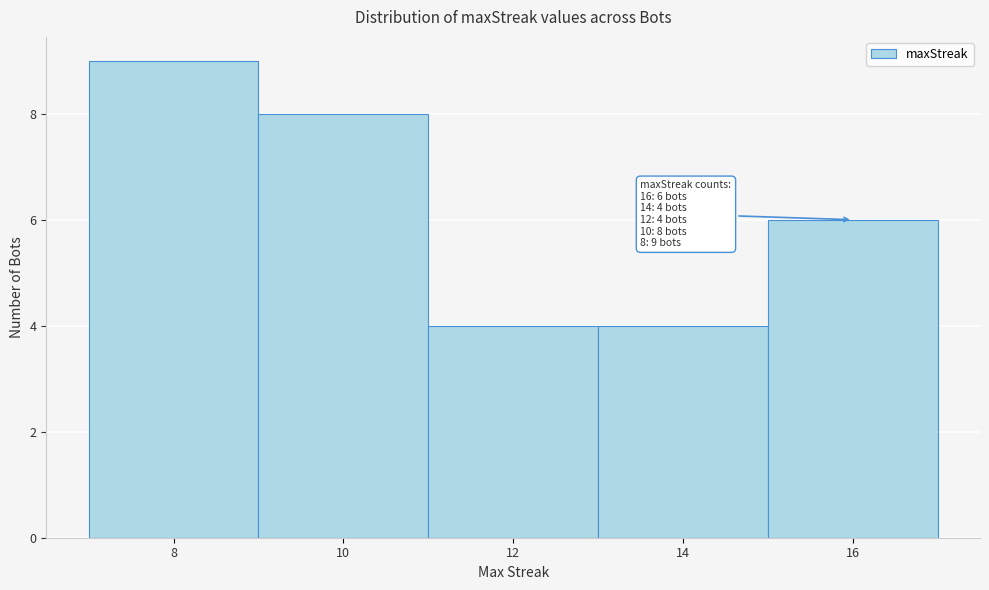

Over which range of the x-axis is the bar tallest?

7 to 9